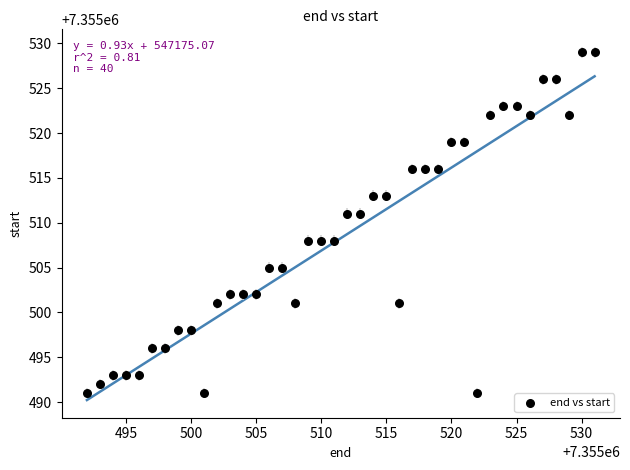

What is the range of X values (max minus min)?

39